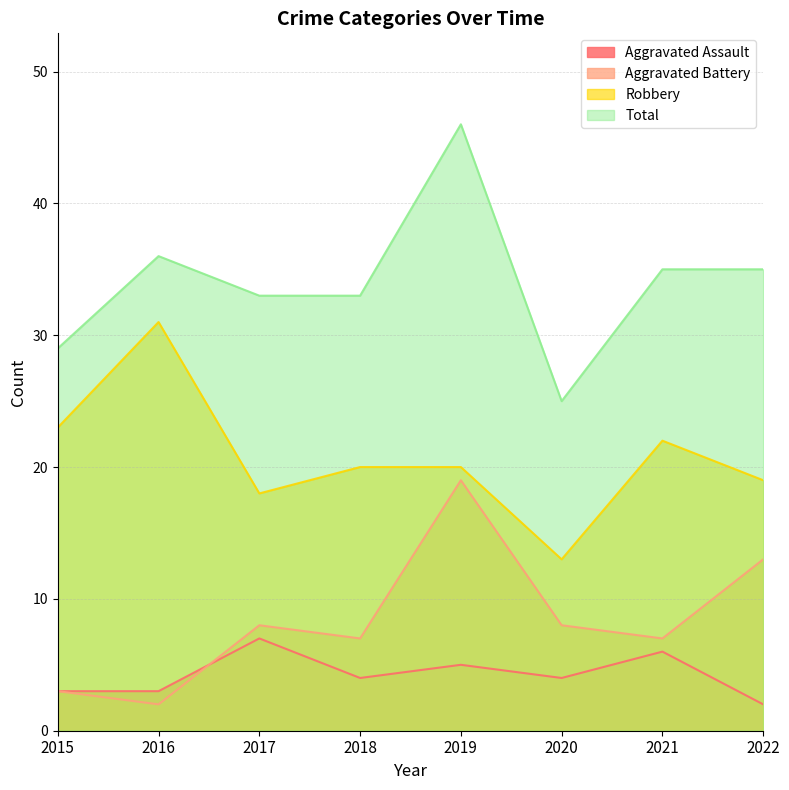

Count the number of categories in the chart.

8